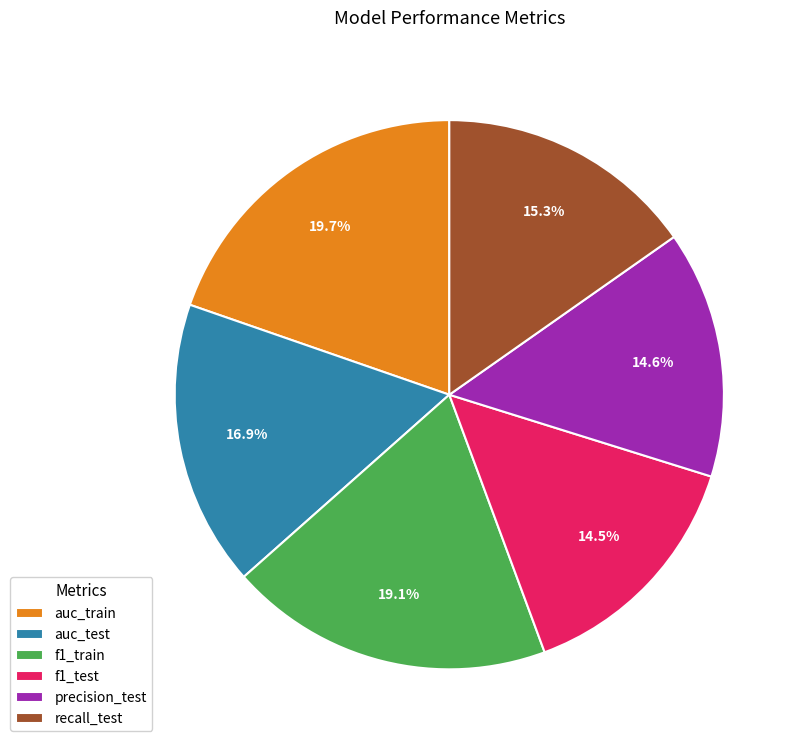

To the nearest percent, what portion does recall_test represent?

15%